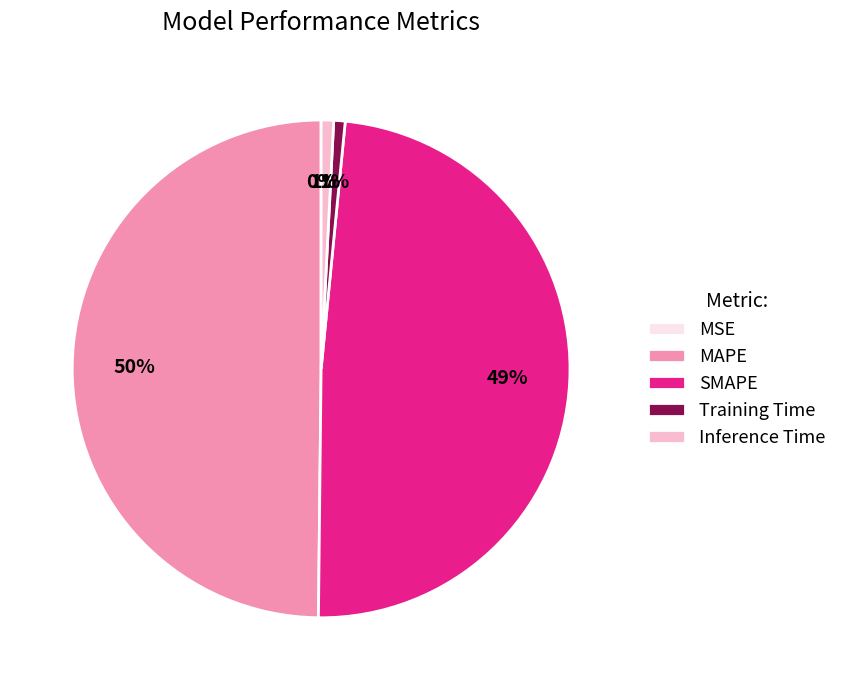

What is the largest slice in the pie chart?

MAPE